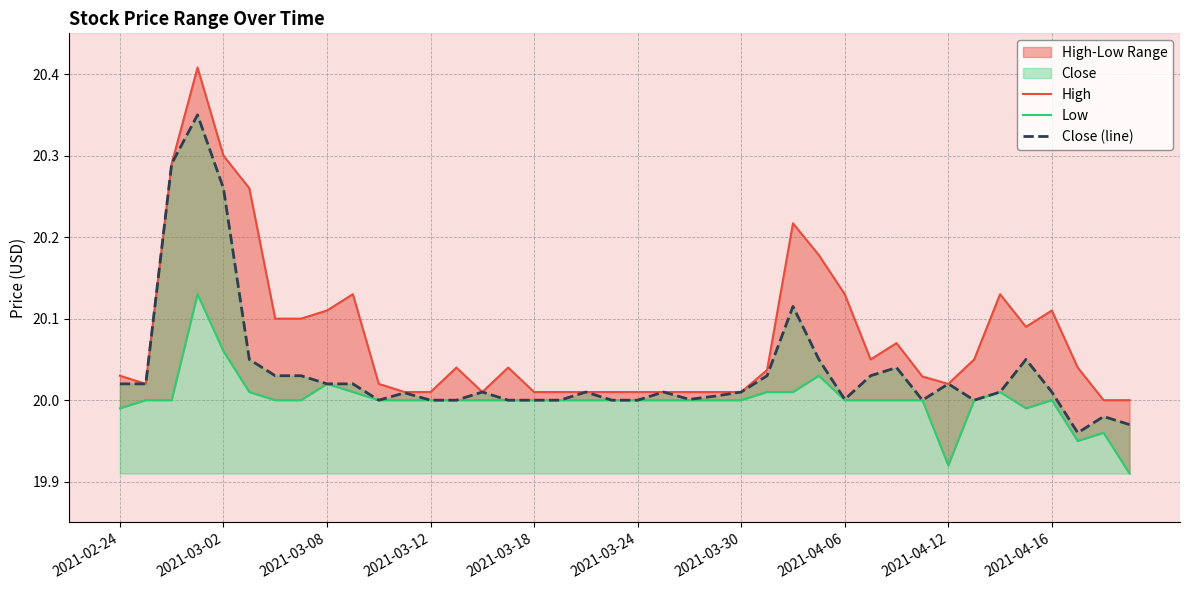

True or false: High and Close (line) cross at least once.

False